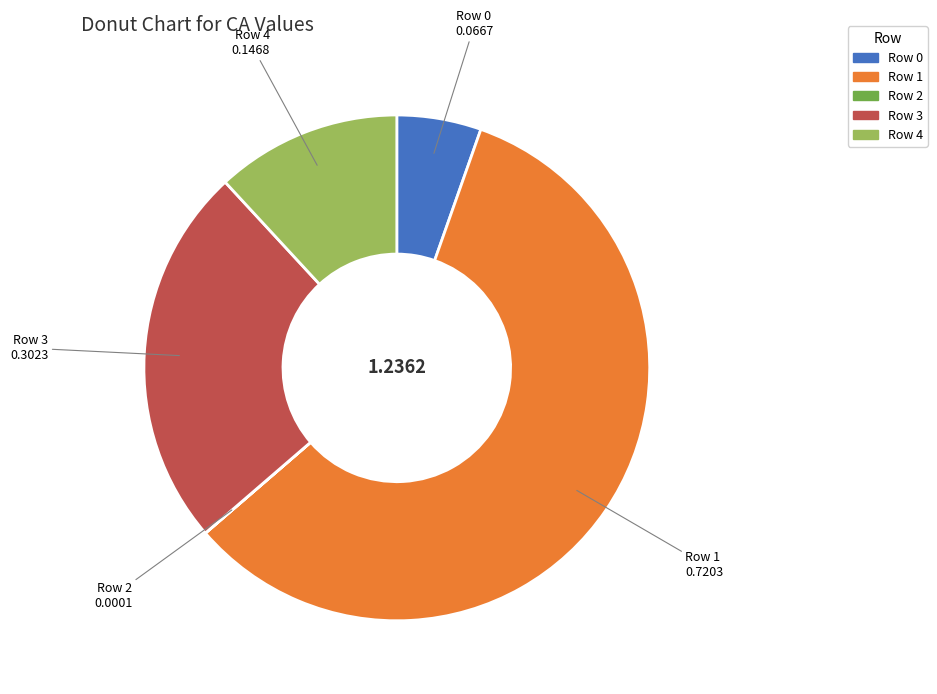

The Row 3 slice represents 37% of the pie. True or false?

False